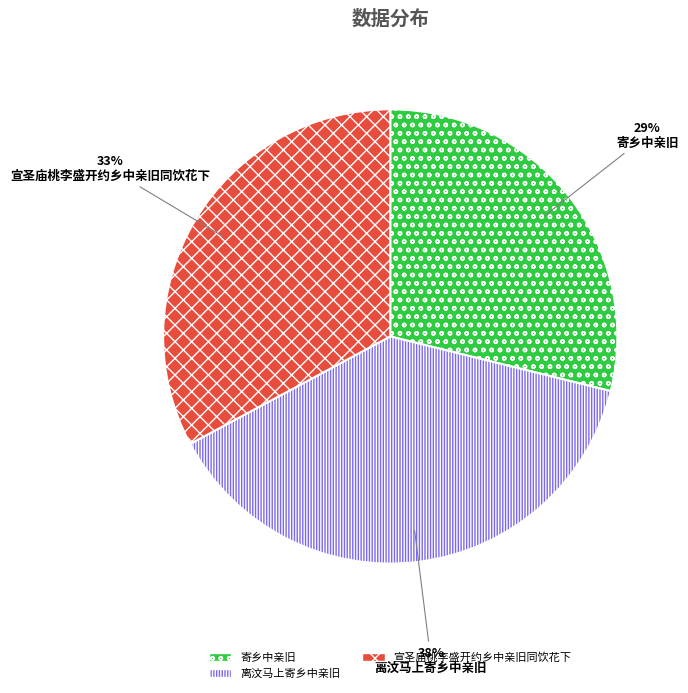

How many segments does this pie chart have?

3